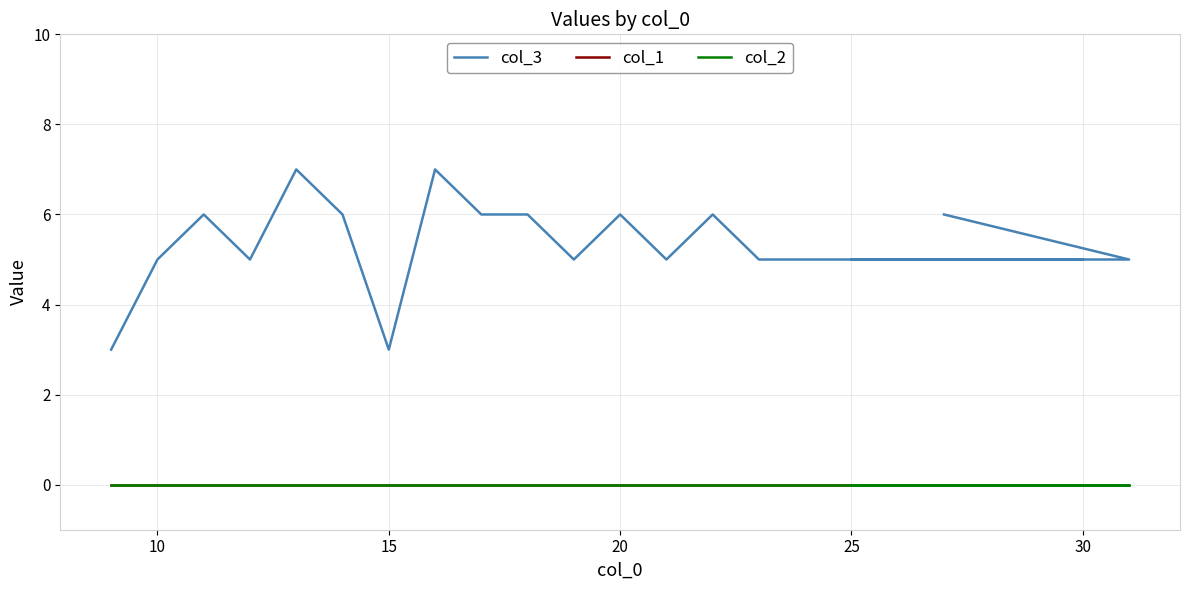

Rank the series at 20 from highest to lowest value.

col_3, col_1, col_2